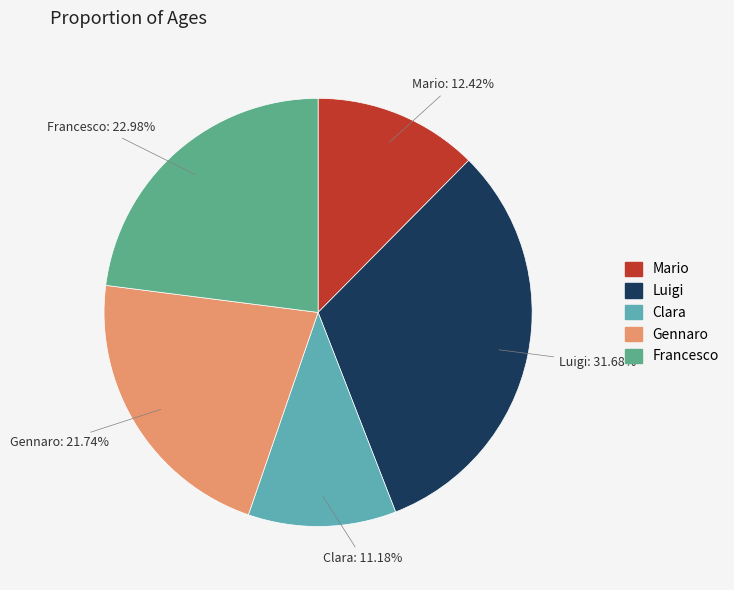

To the nearest percent, what is the combined percentage of Francesco and Mario?

35%